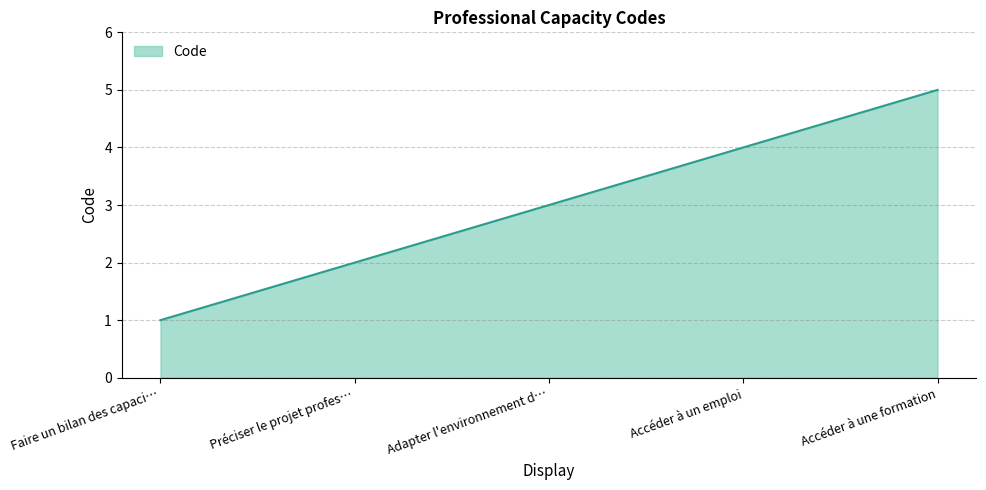

What position from the left is Accéder à un emploi?

4